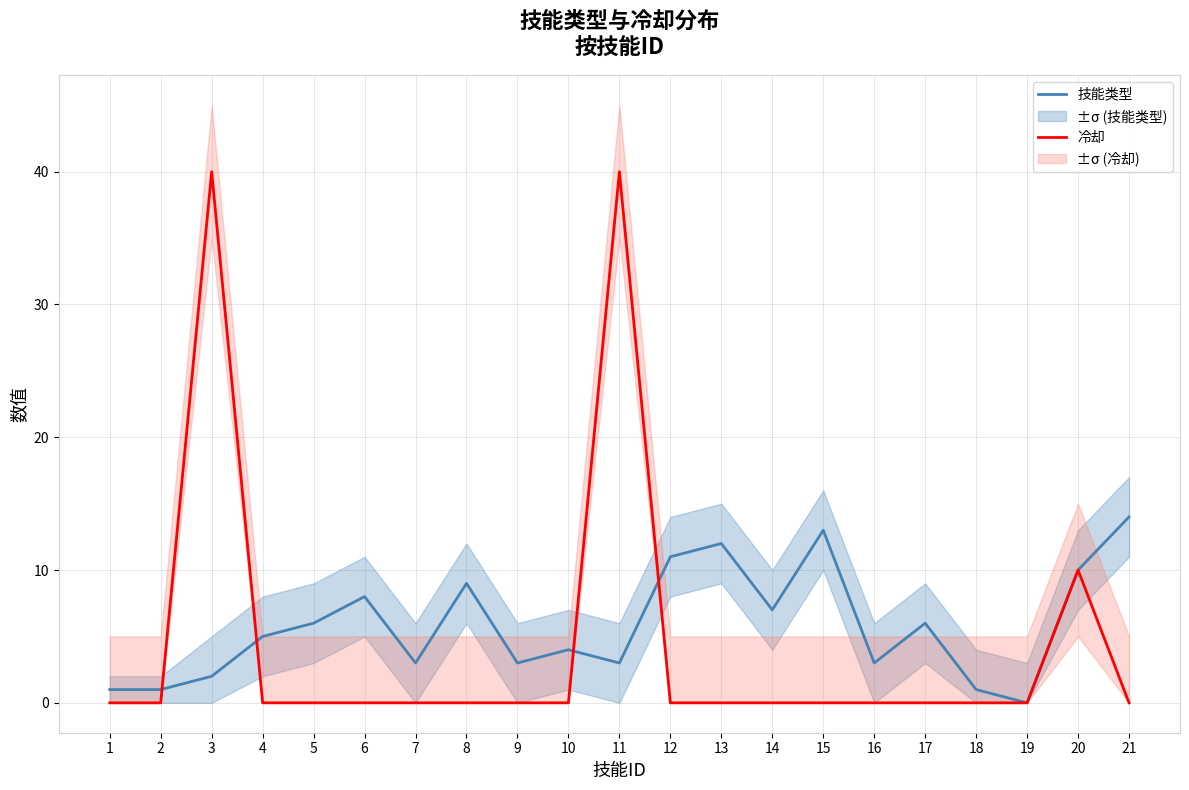

How many times do 技能类型 and 冷却 cross each other?

4